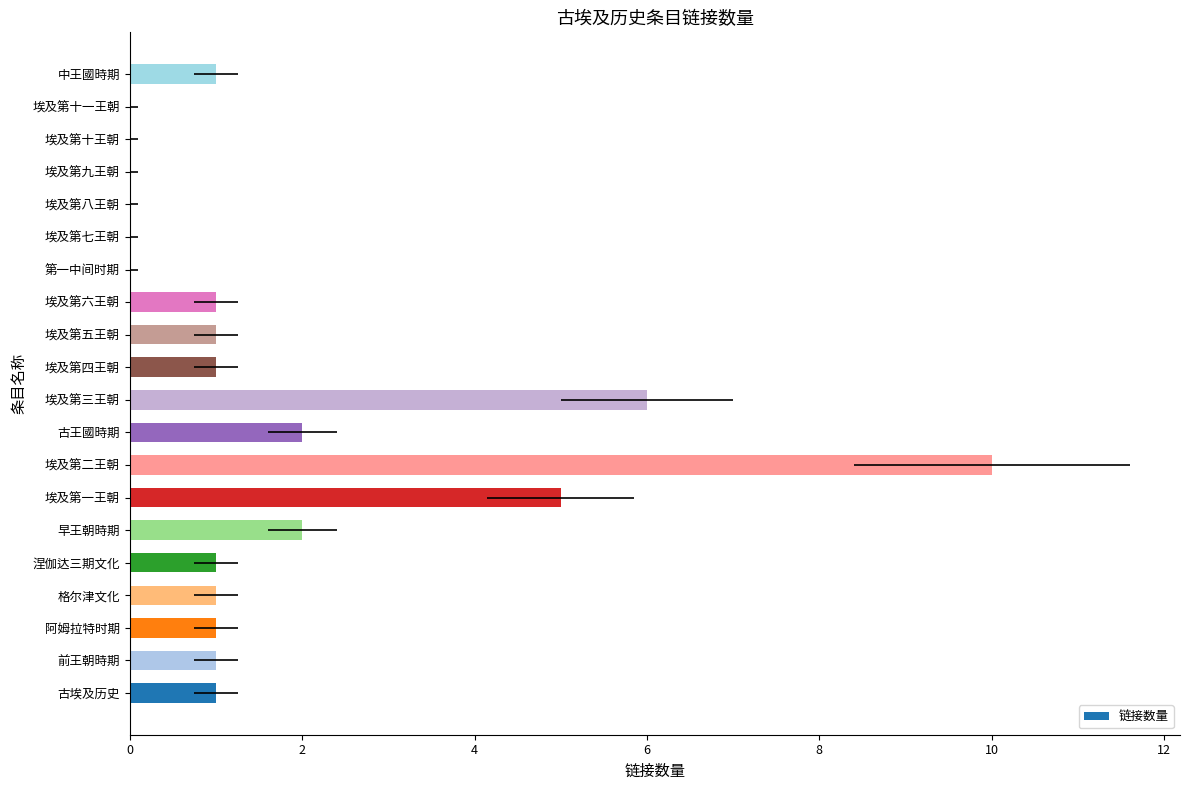

What is the change in value from 格尔津文化 to 早王朝時期?

+1